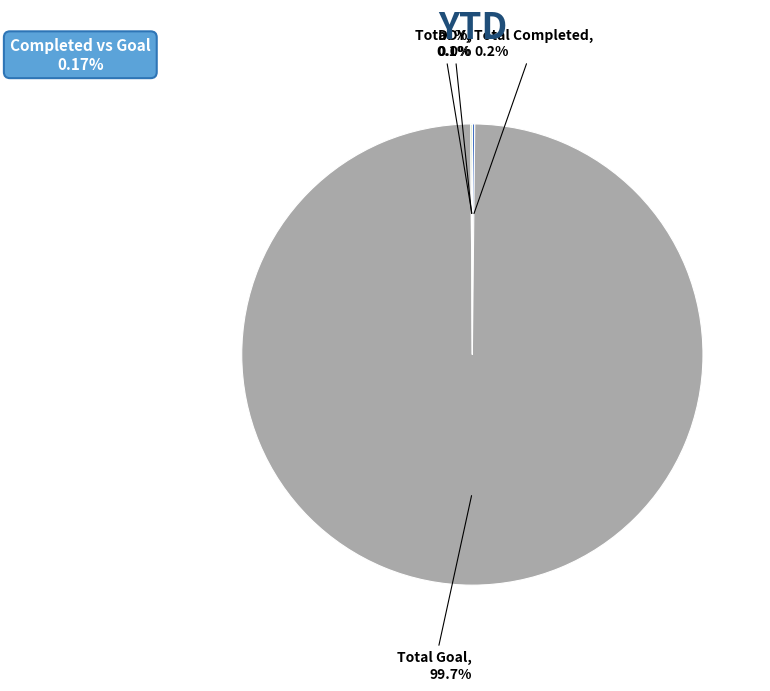

Which slice is the largest?

Total Goal